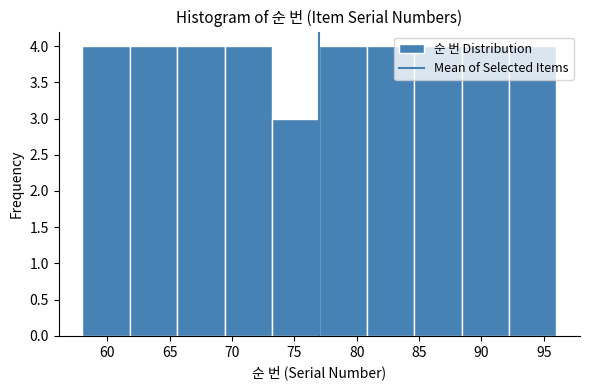

How tall is the bar that spans 77.0 to 80.8 on the x-axis? Neither the bar edges nor the heights are printed on the chart, so give them approximately, as read against the axes.

4